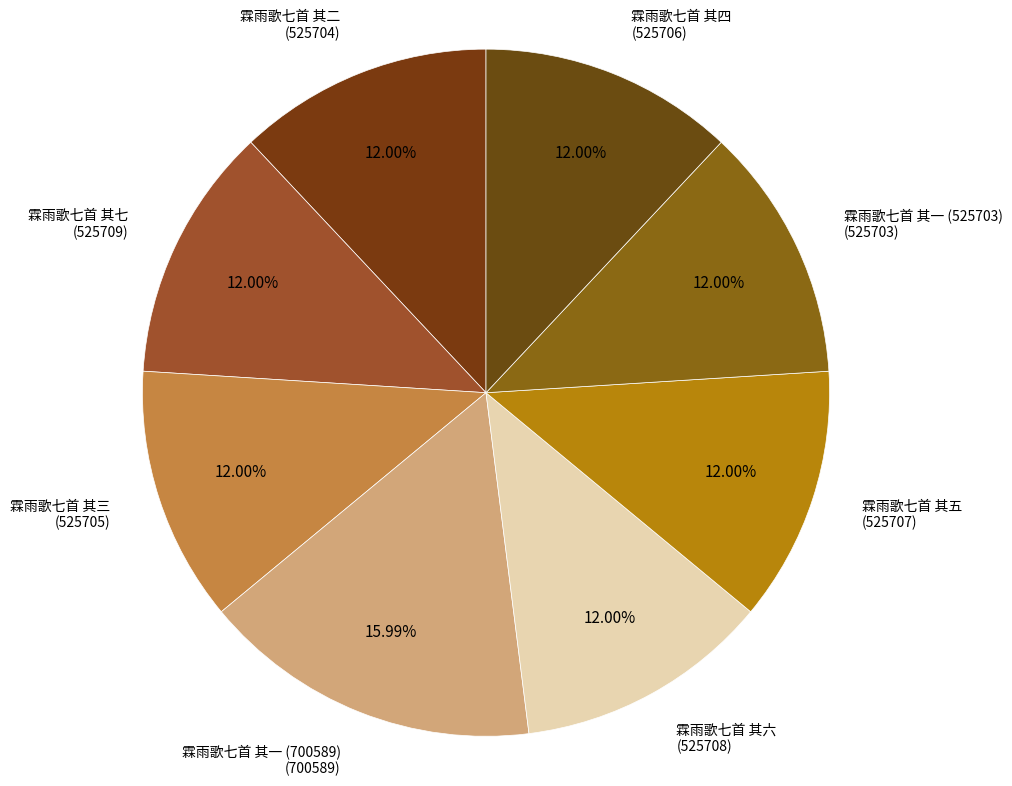

Which category has the biggest portion of the pie?

霖雨歌七首 其一 (700589)